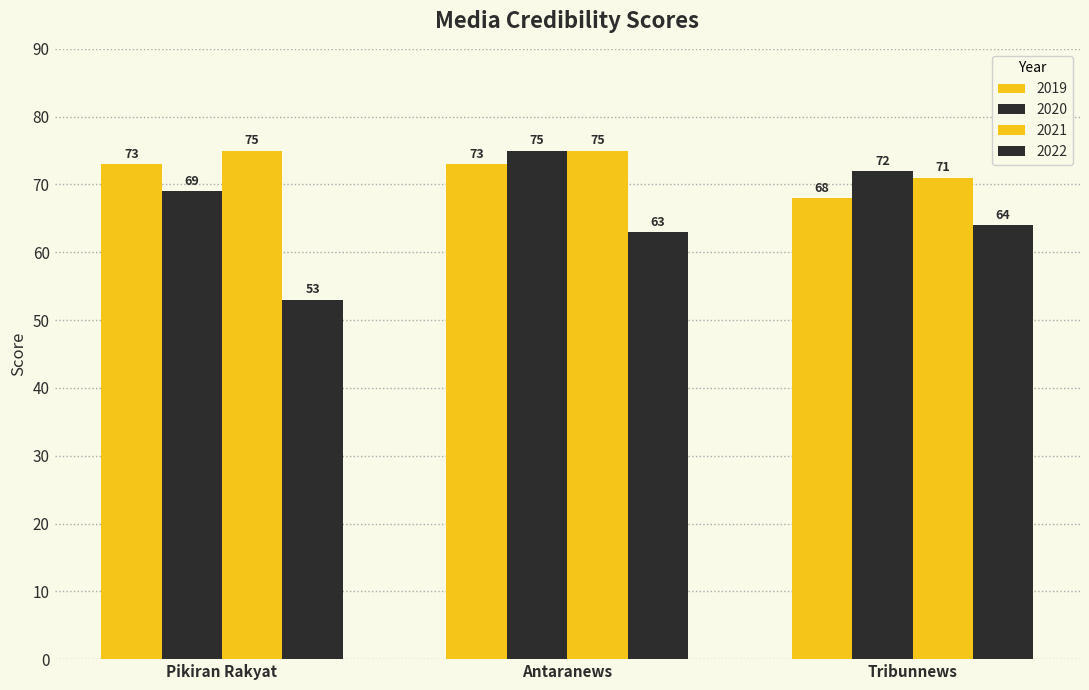

What position from the right is Antaranews?

2